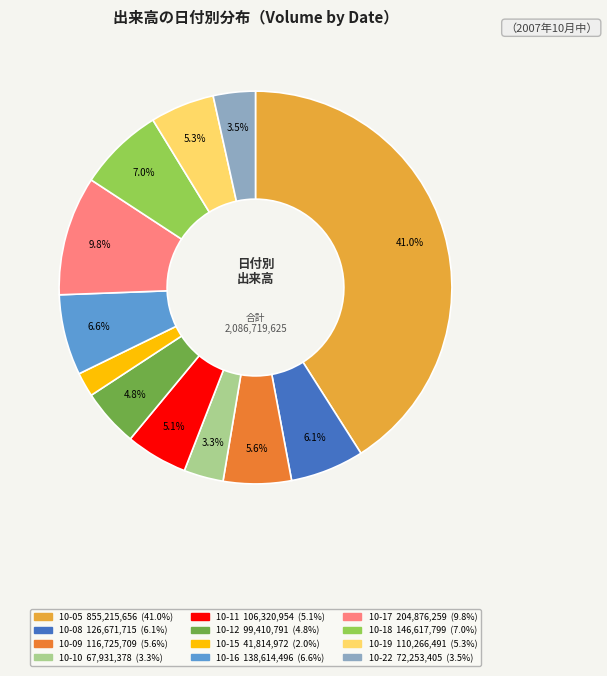

Does any single category account for the majority?

No